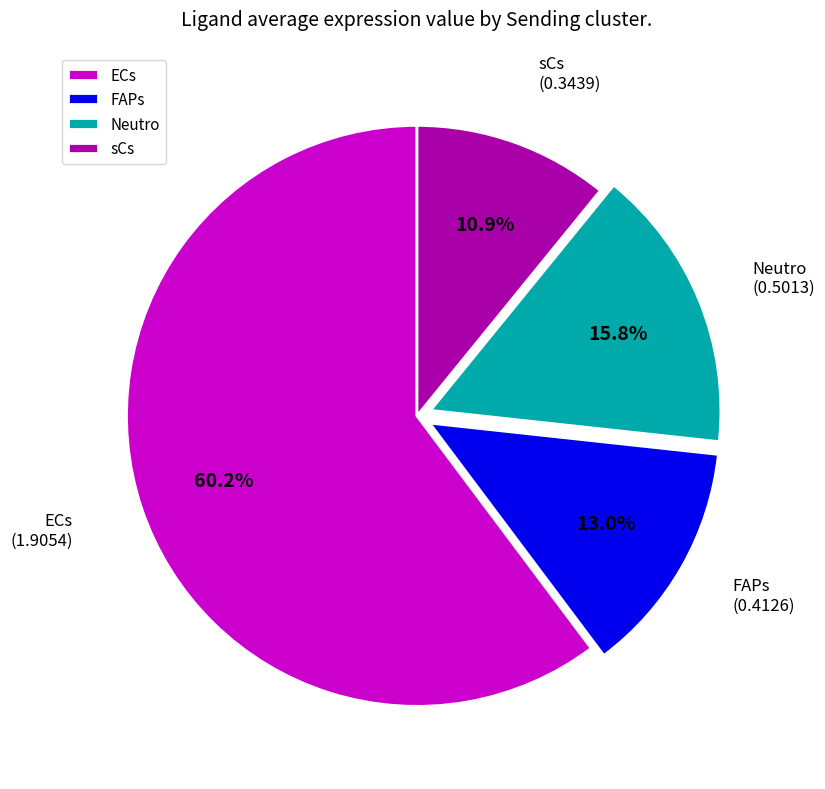

Which has a higher value, Neutro or FAPs?

Neutro